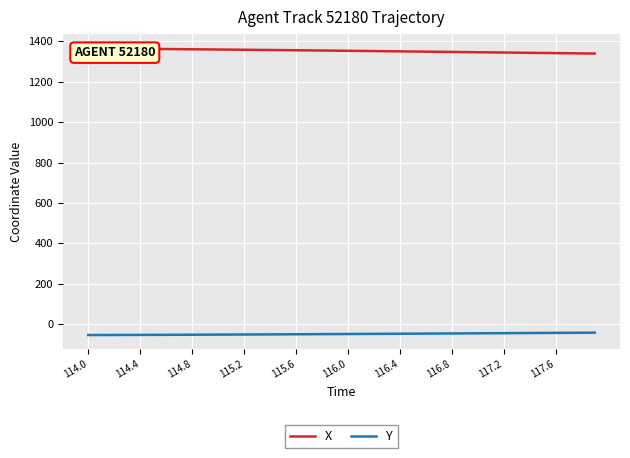

Is the value of X at 116.8 greater than the value of Y at 116.8?

Yes